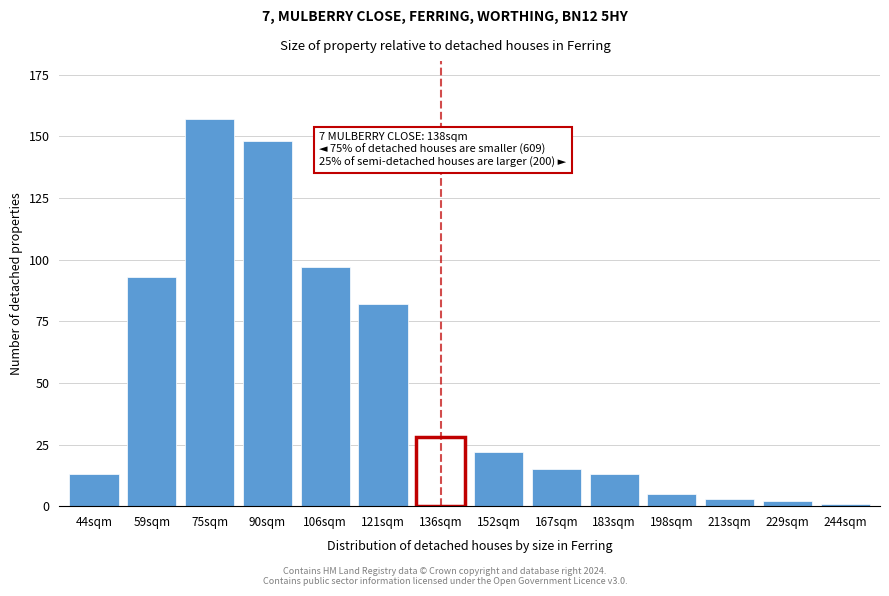

Reading right to left, transcribe all the data shown in this chart.

244sqm=1	229sqm=2	213sqm=3	198sqm=5	183sqm=13	167sqm=15	152sqm=22	136sqm=28	121sqm=82	106sqm=97	90sqm=148	75sqm=157	59sqm=93	44sqm=13